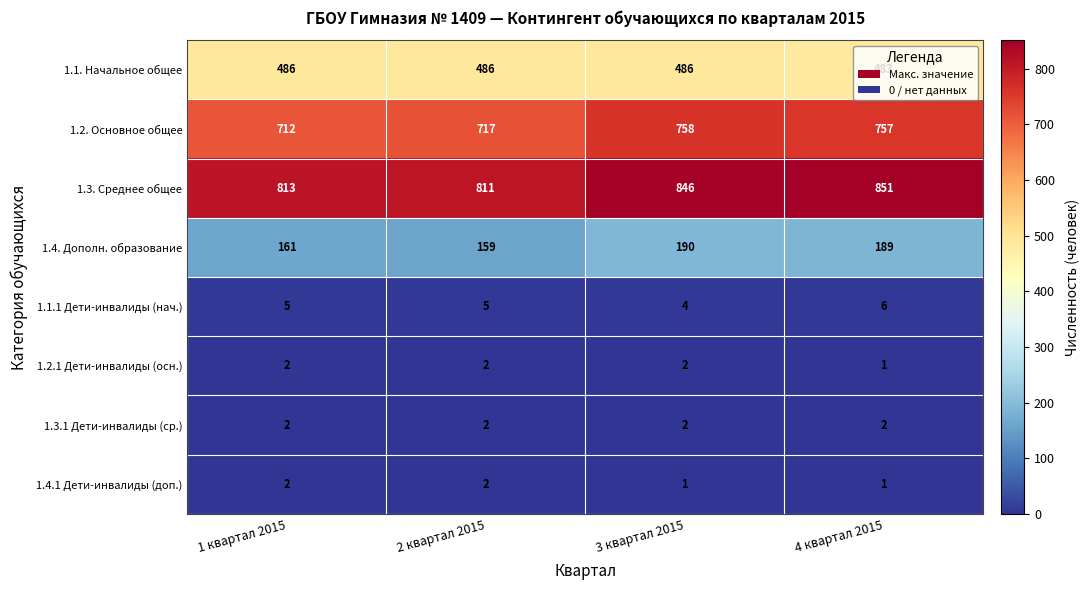

At which label is 1.1. Начальное общее closest to 484?

4 квартал 2015